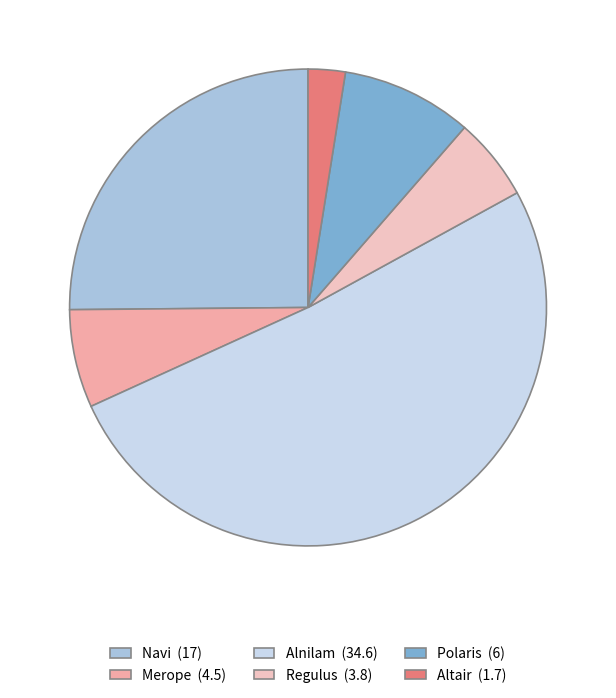

How many segments does this pie chart have?

6